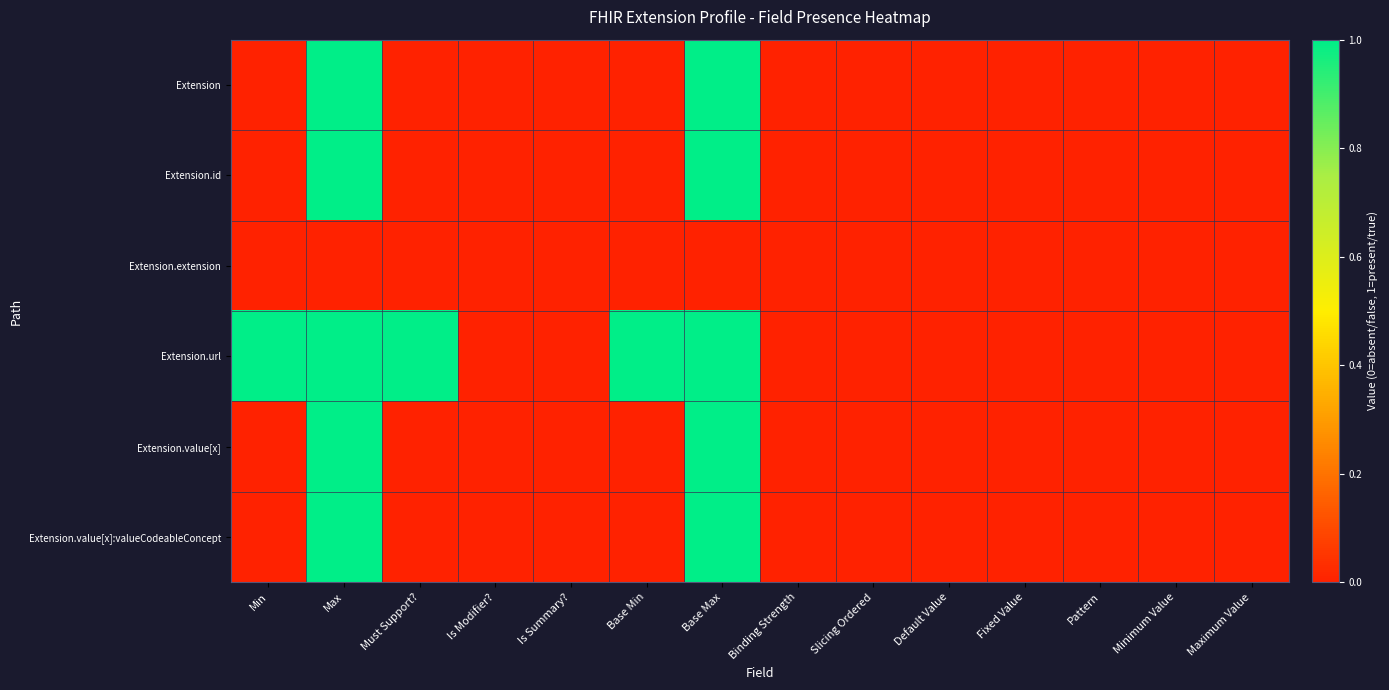

Which series has the largest total across all categories?

Extension.url